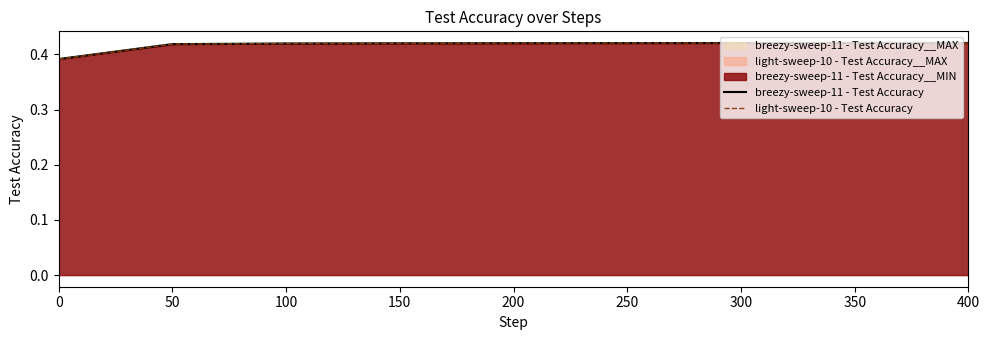

Where is the first local minimum for light-sweep-10 - Test Accuracy?

300